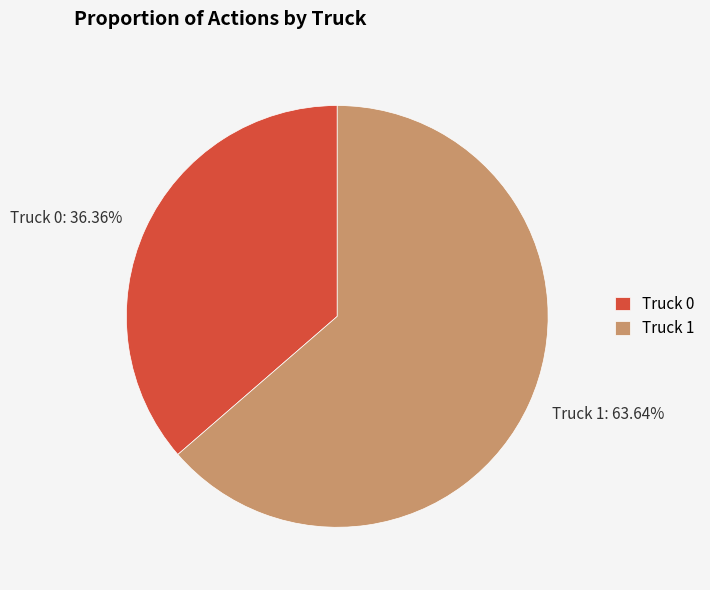

Which slice represents more than half of the pie?

Truck 1